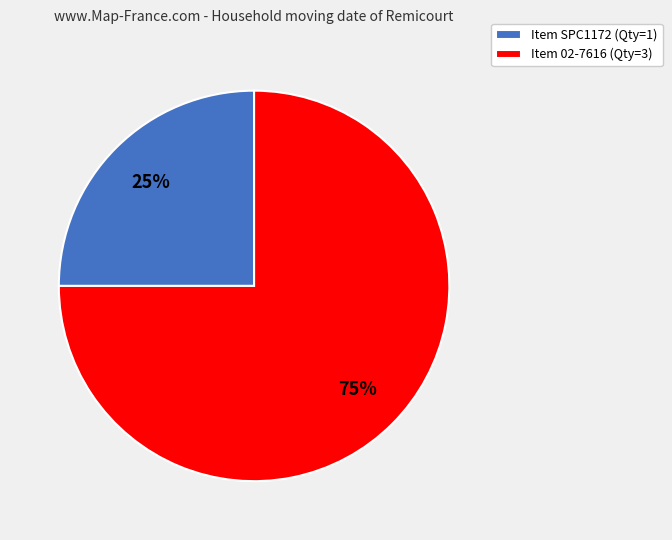

What percentage is the Item 02-7616 (Qty=3) slice, to the nearest percent?

75%